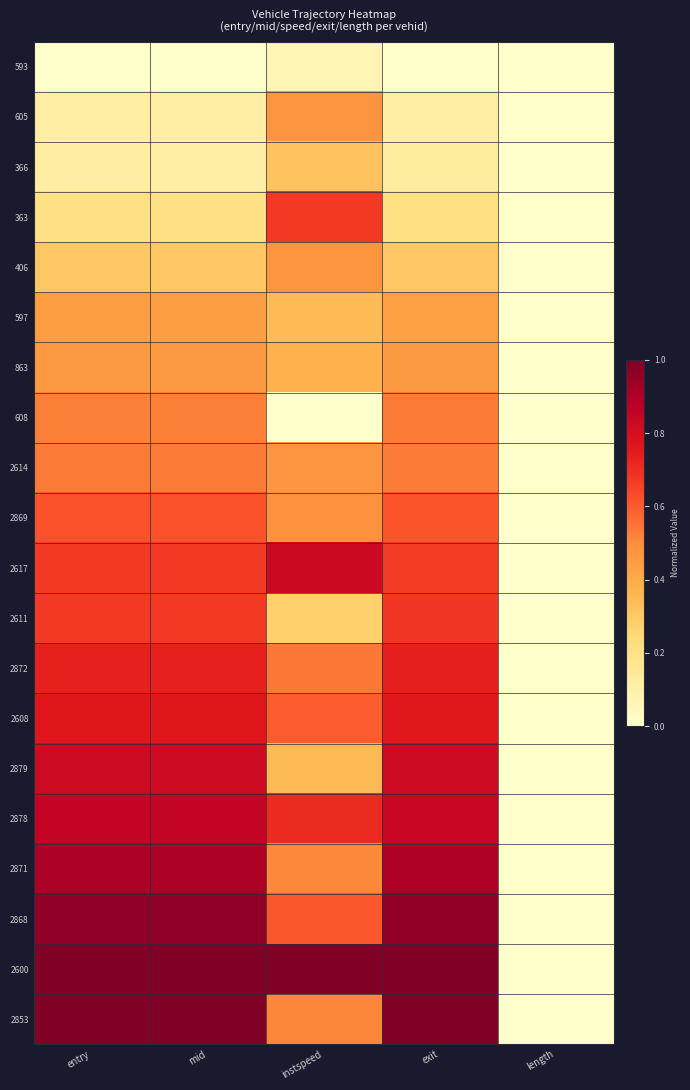

Reading right to left, list all the values displayed in this chart.

593: length=0.0	exit=0.0	instspeed=0.1	mid=0.0	entry=0.0
605: length=0.0	exit=0.1	instspeed=0.5	mid=0.1	entry=0.1
366: length=0.0	exit=0.1	instspeed=0.3	mid=0.1	entry=0.1
363: length=0.0	exit=0.2	instspeed=0.7	mid=0.2	entry=0.2
406: length=0.0	exit=0.3	instspeed=0.5	mid=0.3	entry=0.3
597: length=0.0	exit=0.4	instspeed=0.3	mid=0.4	entry=0.4
863: length=0.0	exit=0.5	instspeed=0.4	mid=0.5	entry=0.5
608: length=0.0	exit=0.5	instspeed=0.0	mid=0.5	entry=0.5
2614: length=0.0	exit=0.5	instspeed=0.5	mid=0.5	entry=0.5
2869: length=0.0	exit=0.6	instspeed=0.5	mid=0.6	entry=0.6
2617: length=0.0	exit=0.7	instspeed=0.8	mid=0.7	entry=0.7
2611: length=0.0	exit=0.7	instspeed=0.3	mid=0.7	entry=0.7
2872: length=0.0	exit=0.7	instspeed=0.5	mid=0.7	entry=0.7
2608: length=0.0	exit=0.8	instspeed=0.6	mid=0.8	entry=0.8
2879: length=0.0	exit=0.8	instspeed=0.3	mid=0.8	entry=0.8
2878: length=0.0	exit=0.8	instspeed=0.7	mid=0.8	entry=0.8
2871: length=0.0	exit=0.9	instspeed=0.5	mid=0.9	entry=0.9
2868: length=0.0	exit=1.0	instspeed=0.6	mid=1.0	entry=1.0
2600: length=0.0	exit=1.0	instspeed=1.0	mid=1.0	entry=1.0
2853: length=0.0	exit=1.0	instspeed=0.5	mid=1.0	entry=1.0